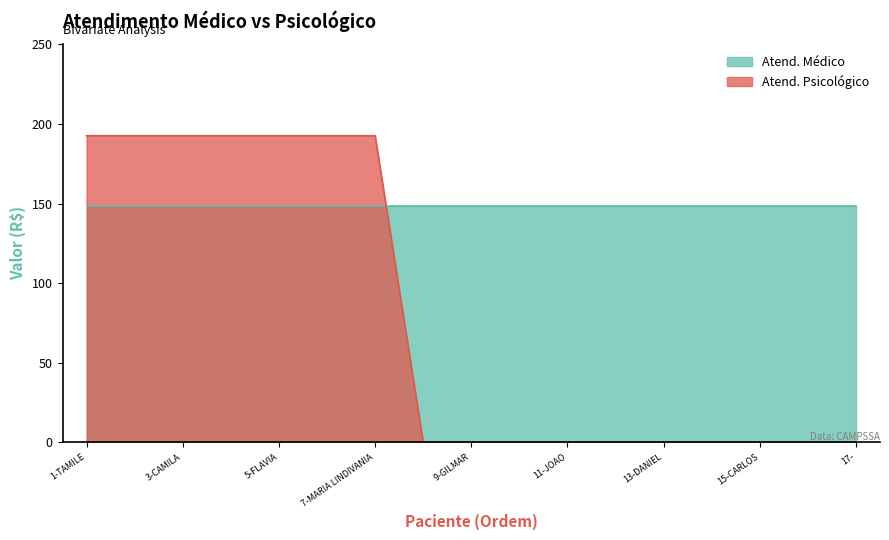

What is the change in value from 7-MARIA LINDIVANIA to 13-DANIEL?

-192.6